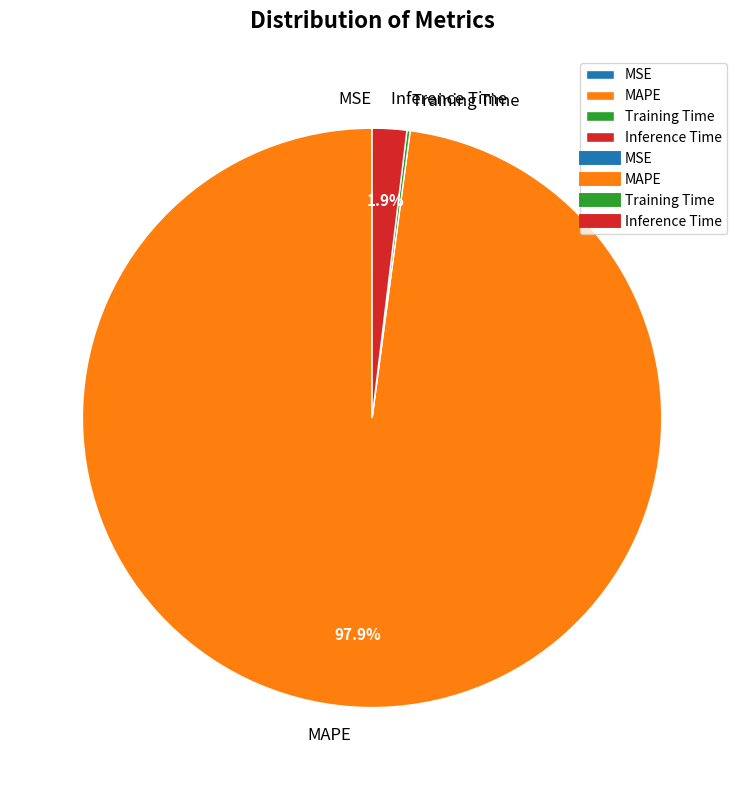

Combined, do Inference Time and MAPE account for over 50%?

Yes